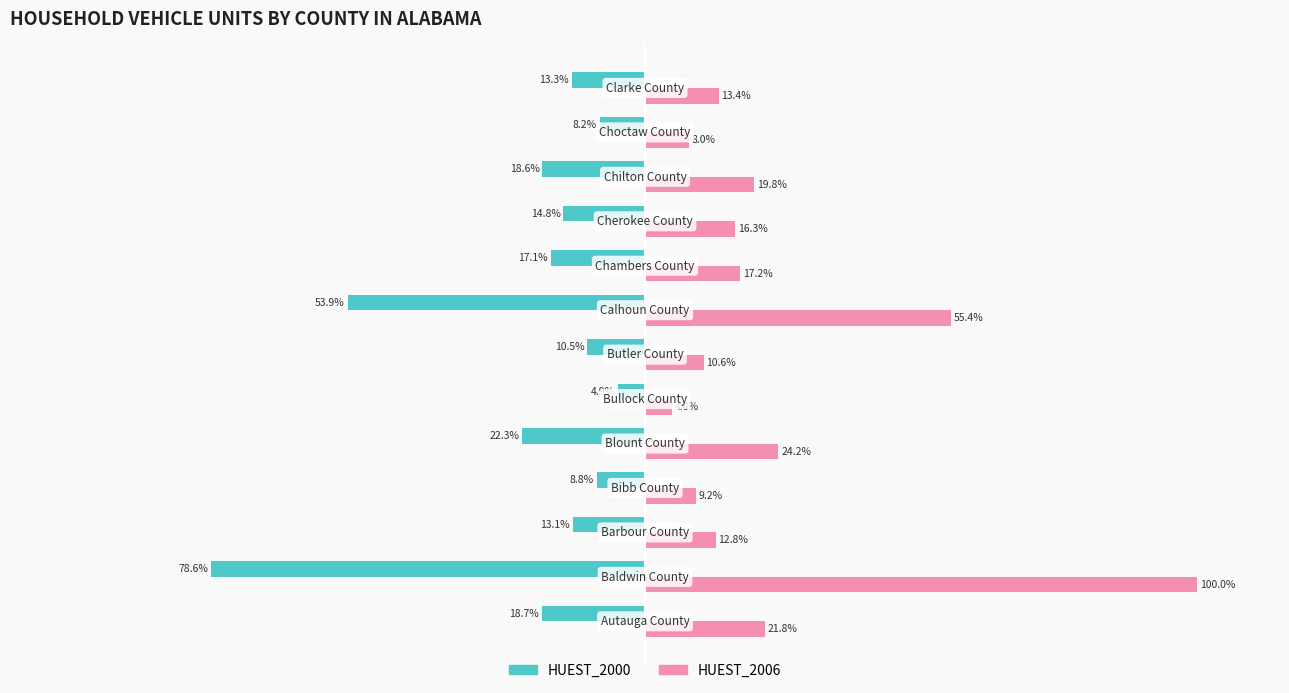

Which series has the largest total across all categories?

HUEST_2006